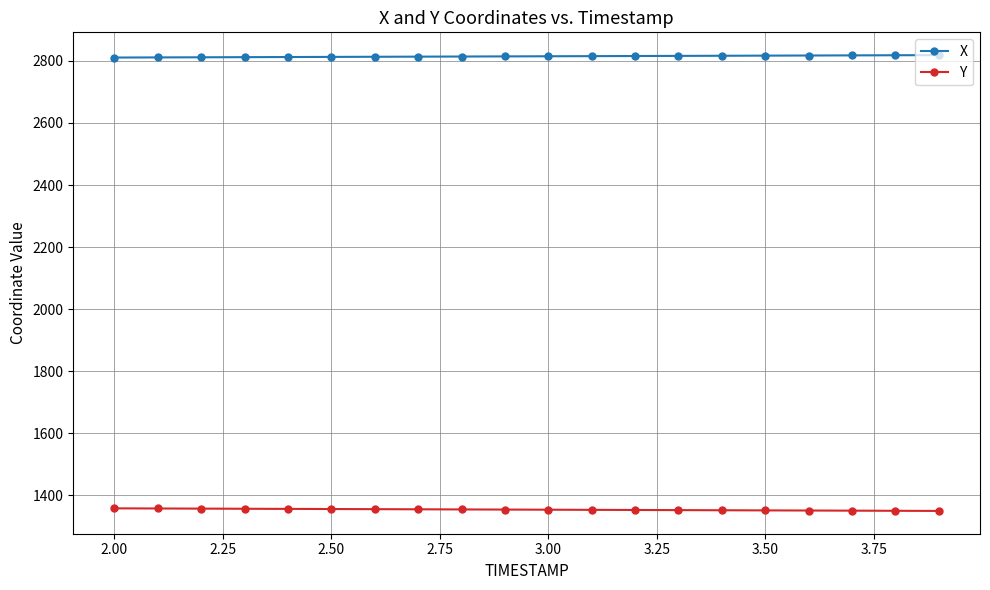

What is the lowest value of the Y series?

1350.2